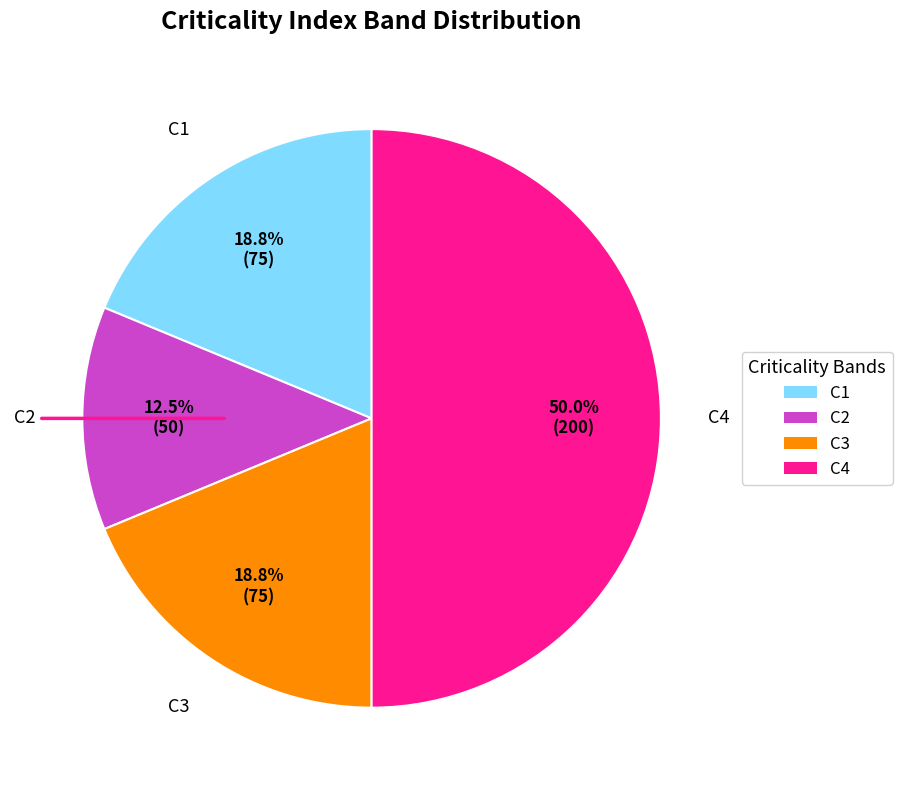

To the nearest percent, what percentage of the pie is C4?

50%